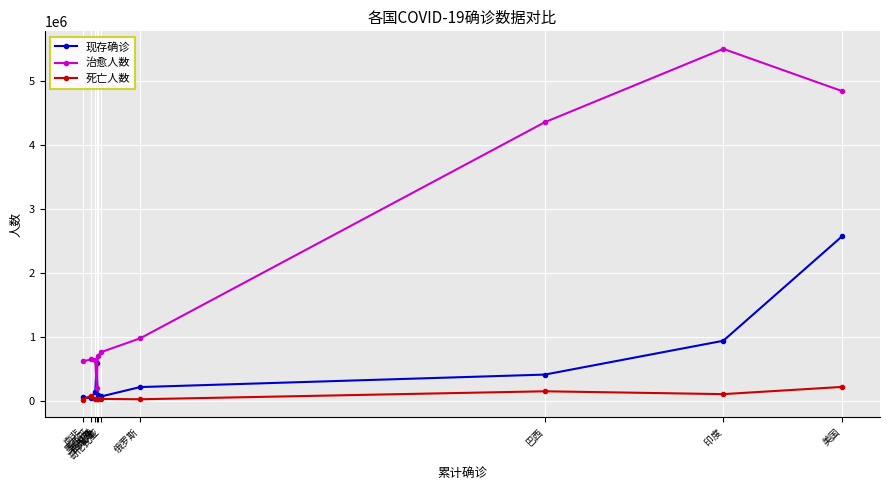

At how many categories does at least one series exceed 3182446?

3